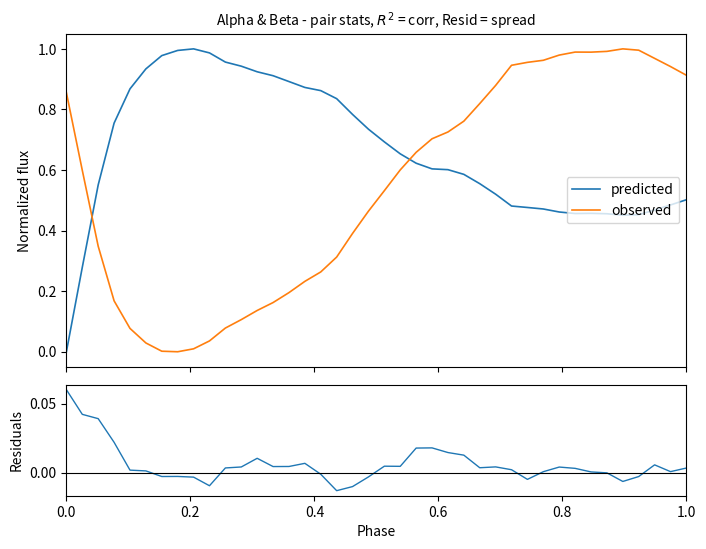

After their last crossing, which series has the higher values: predicted or observed?

observed